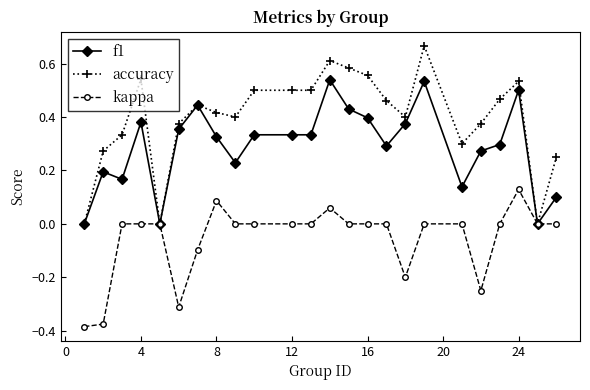

True or false: kappa has more than 1 interior local peaks.

True